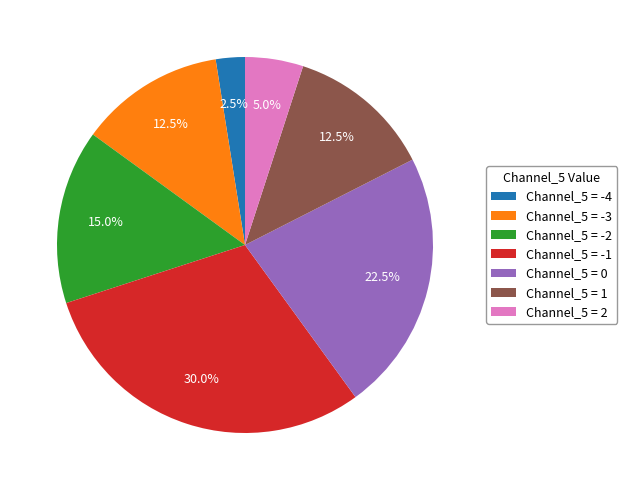

Does any single category account for the majority?

No